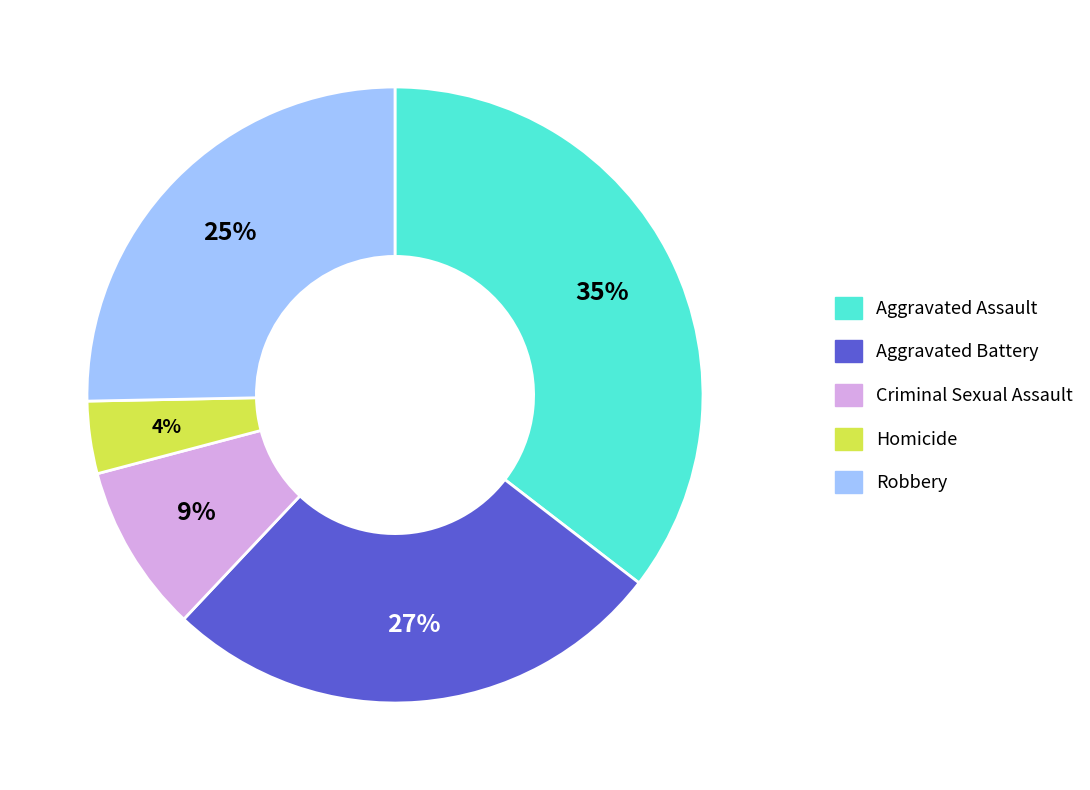

To the nearest percent, what is the difference between the Homicide and Criminal Sexual Assault slice percentages?

5%